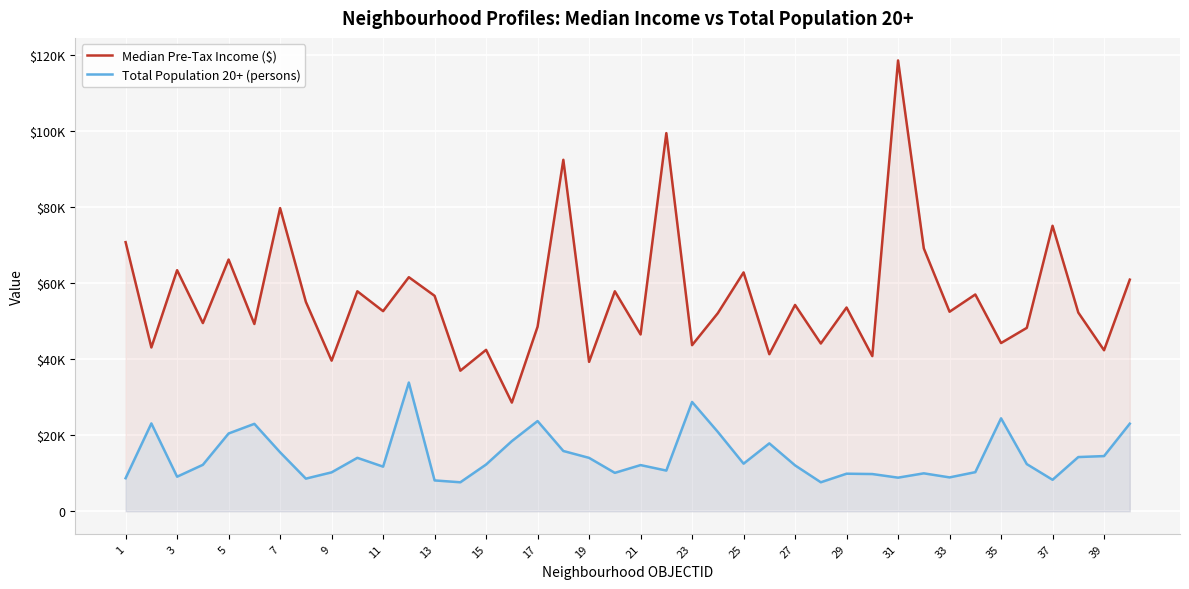

What is the average value of the Median Pre-Tax Income ($) series?

56217